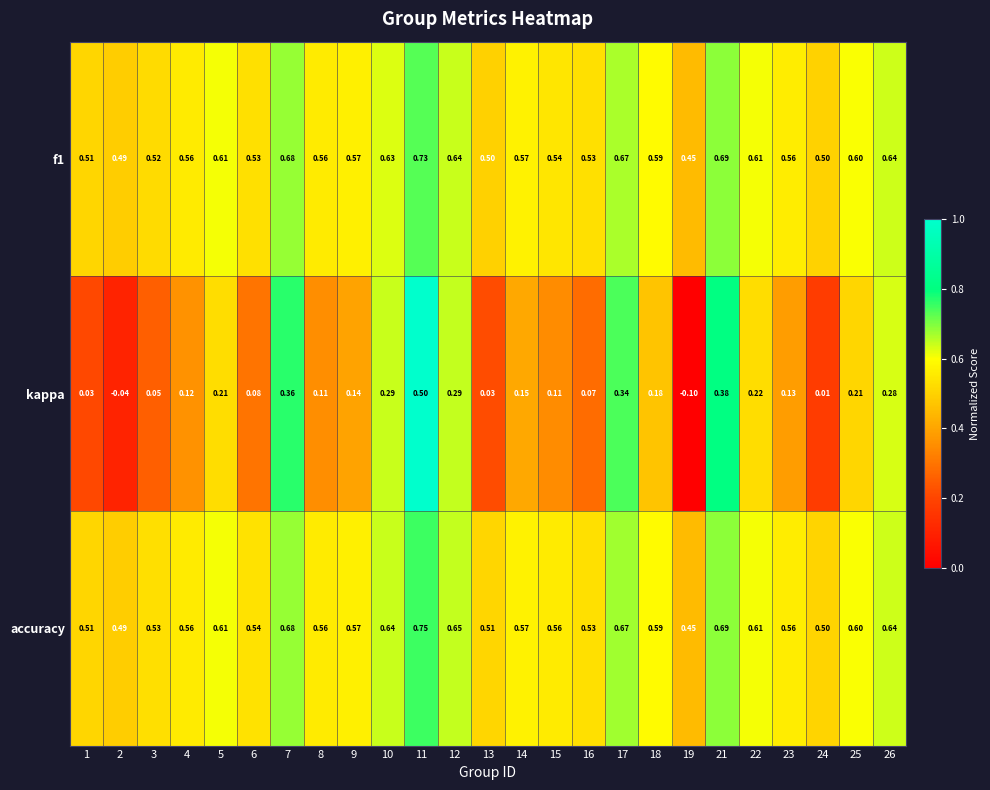

Rank the series by their maximum value, from highest to lowest.

accuracy, f1, kappa